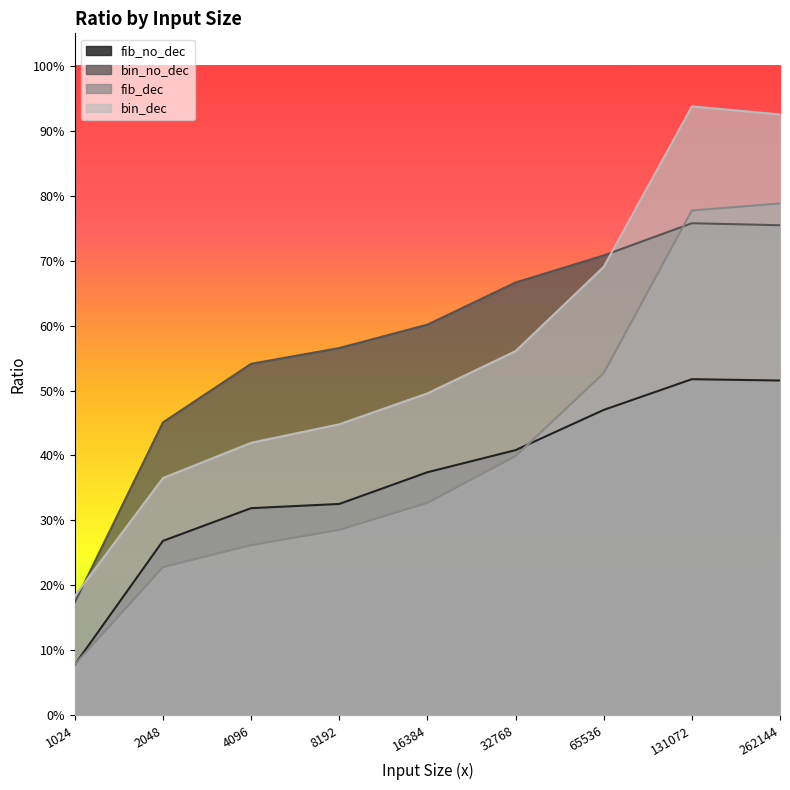

The bin_dec series shows 0.9 at 65536. True or false?

False